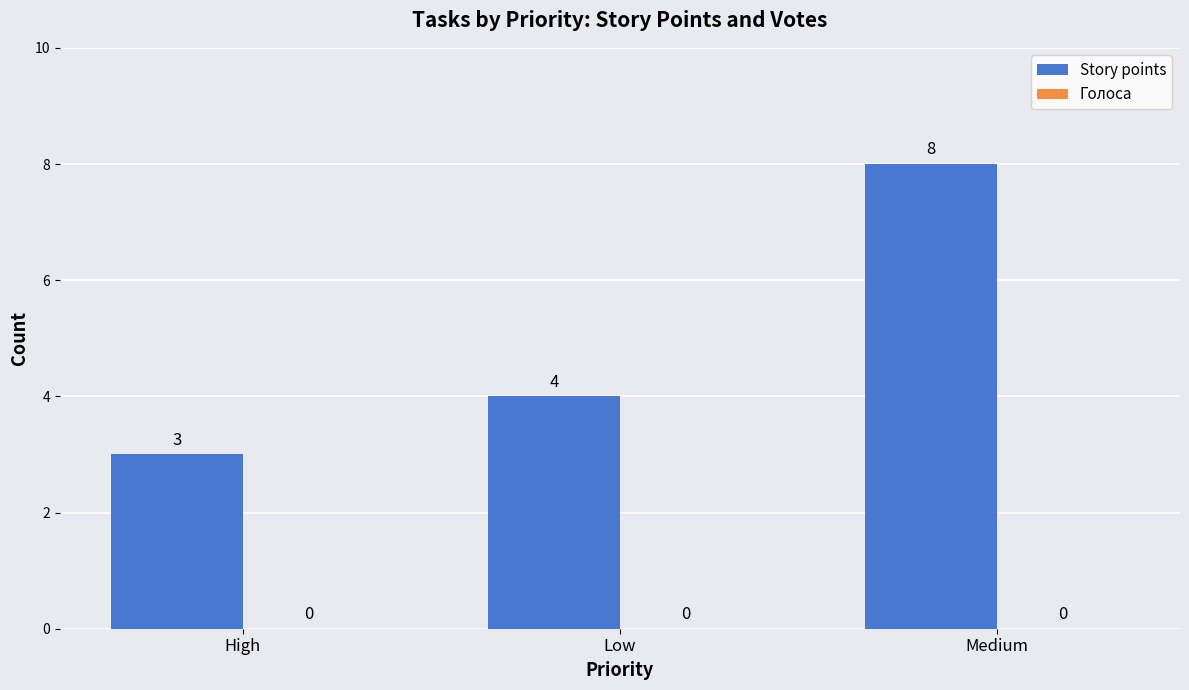

Reading left to right, transcribe all the data shown in this chart.

High=3	Low=4	Medium=8